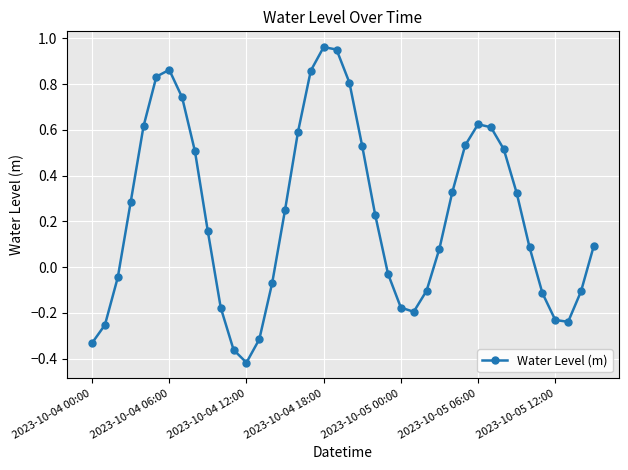

What is the difference between the maximum and second lowest values?

1.3